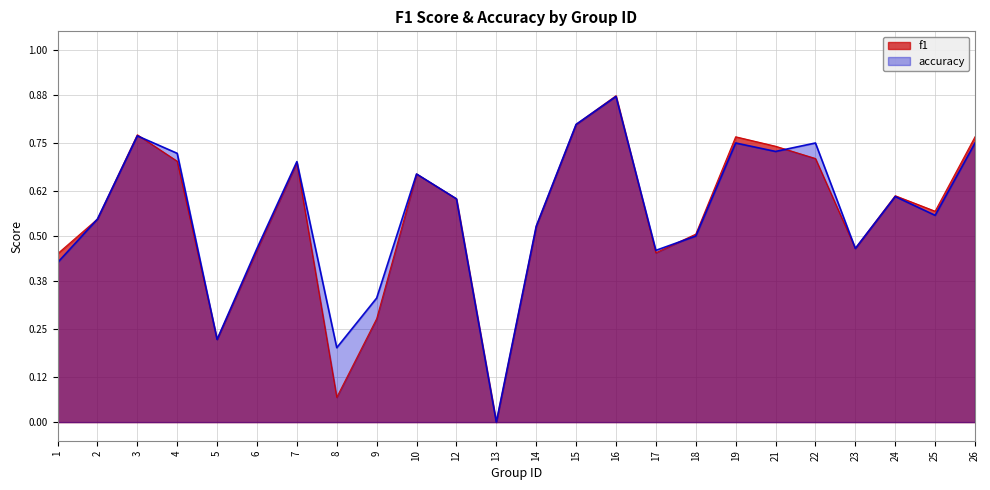

How many lines are shown in the chart?

2